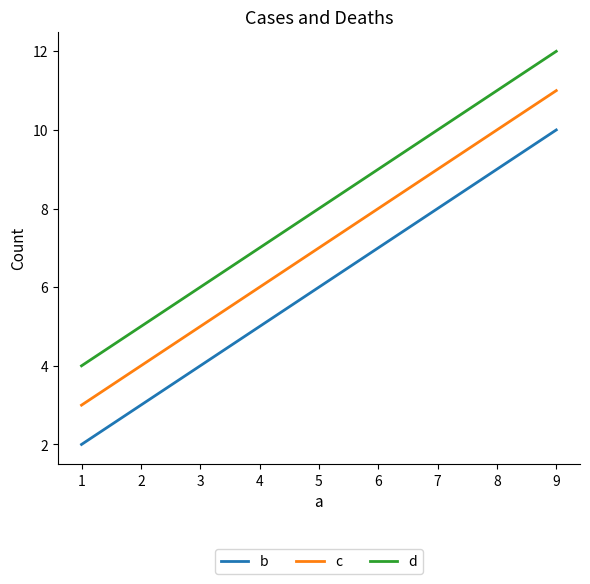

Count the b values in the range 2 to 10.

3